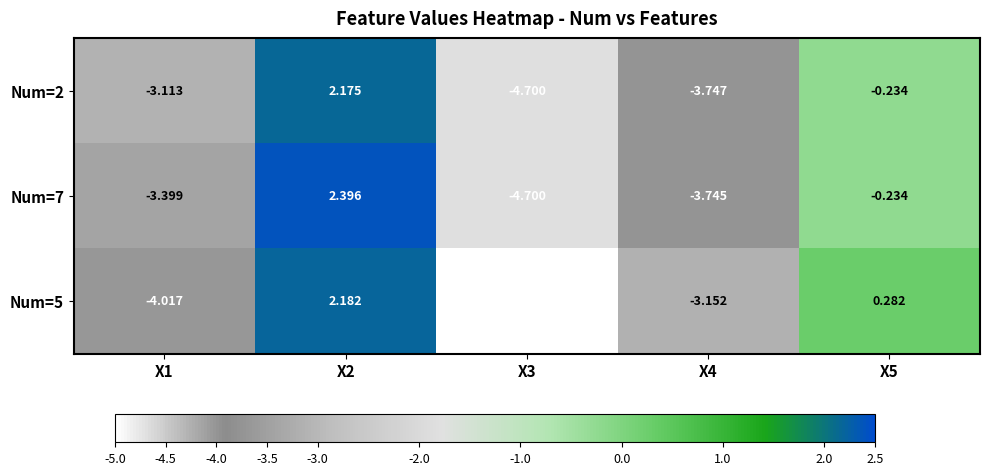

Is the value of Num=2 at X5 greater than the value of Num=7 at X2?

No